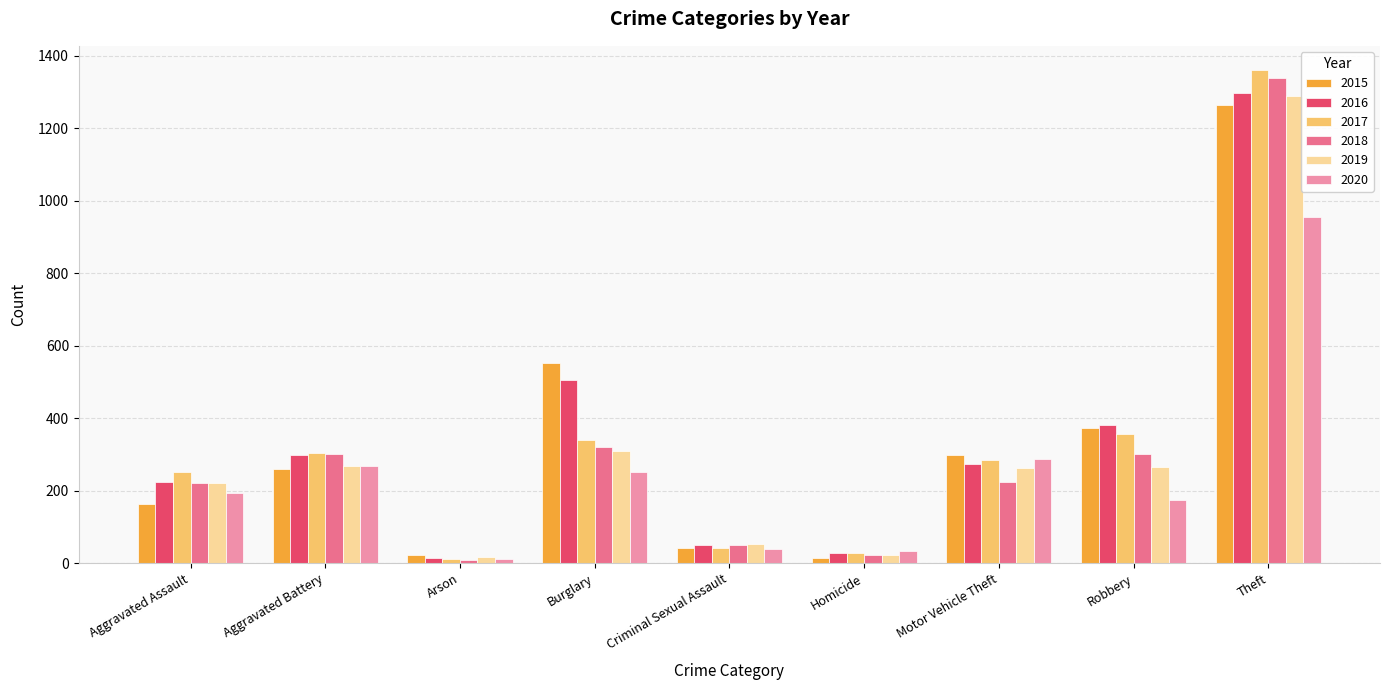

What is the value of the 2016 bar at the 9th from the left?

1297